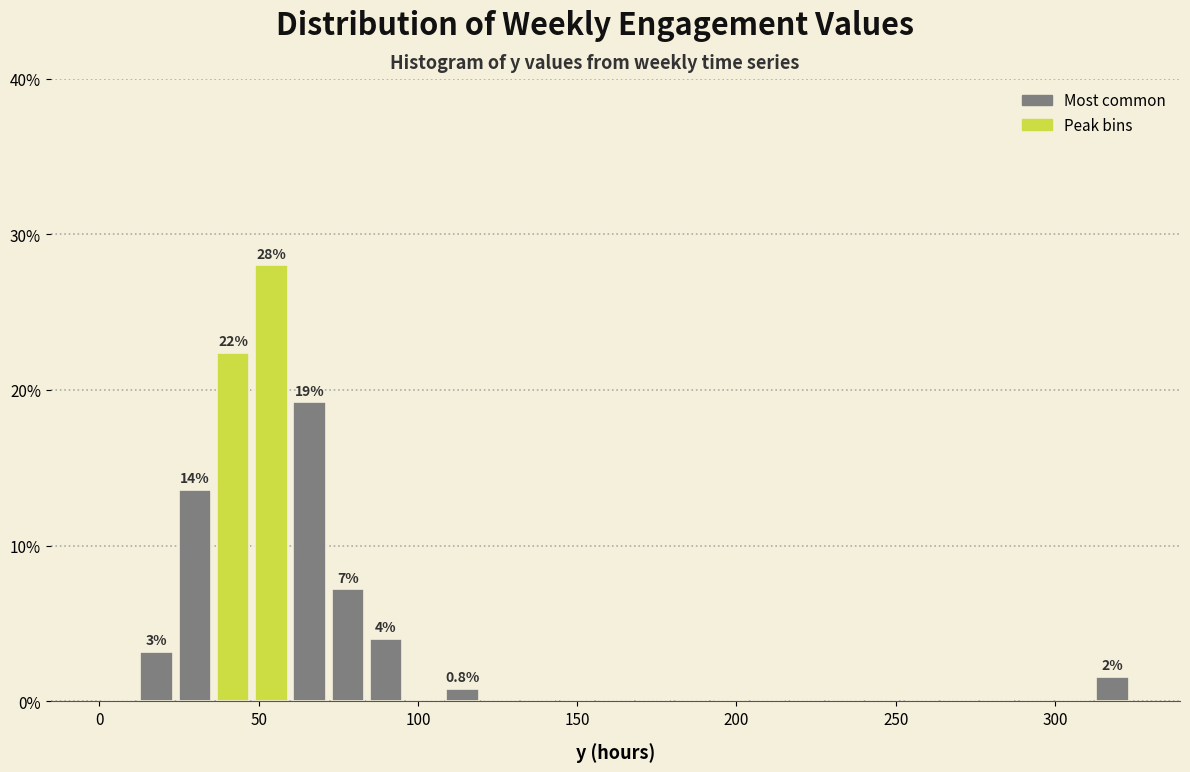

Around what value on the x-axis is the tallest bar? Give the approximate position of its centre, as read against the axis.

55